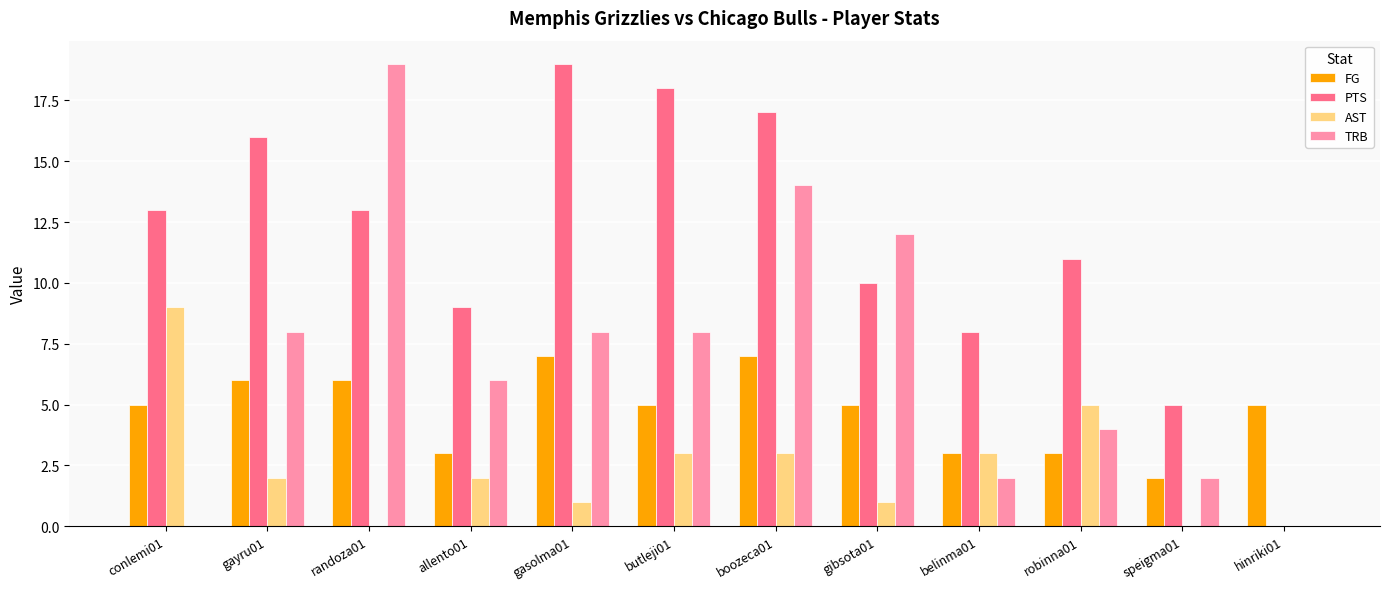

Reading right to left, list all the values displayed in this chart.

FG: hinriki01=5	speigma01=2	robinna01=3	belinma01=3	gibsota01=5	boozeca01=7	butleji01=5	gasolma01=7	allento01=3	randoza01=6	gayru01=6	conlemi01=5
PTS: hinriki01=0	speigma01=5	robinna01=11	belinma01=8	gibsota01=10	boozeca01=17	butleji01=18	gasolma01=19	allento01=9	randoza01=13	gayru01=16	conlemi01=13
AST: hinriki01=0	speigma01=0	robinna01=5	belinma01=3	gibsota01=1	boozeca01=3	butleji01=3	gasolma01=1	allento01=2	randoza01=0	gayru01=2	conlemi01=9
TRB: hinriki01=0	speigma01=2	robinna01=4	belinma01=2	gibsota01=12	boozeca01=14	butleji01=8	gasolma01=8	allento01=6	randoza01=19	gayru01=8	conlemi01=0